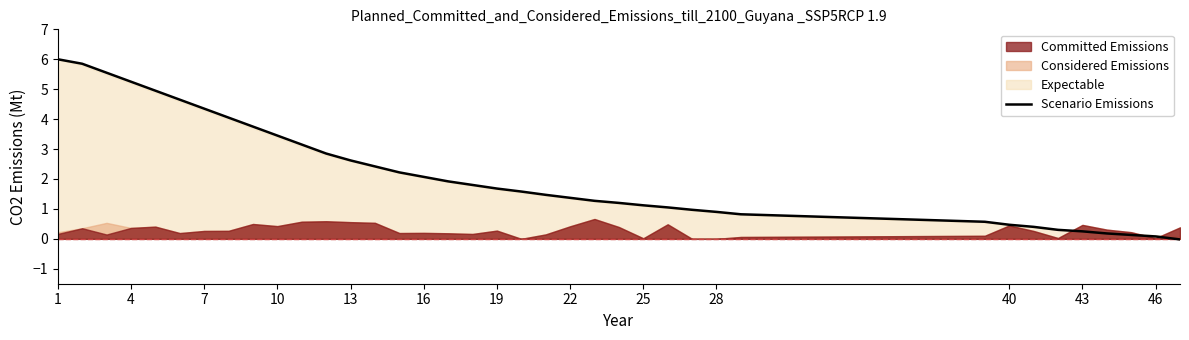

How many values are below 1?

12